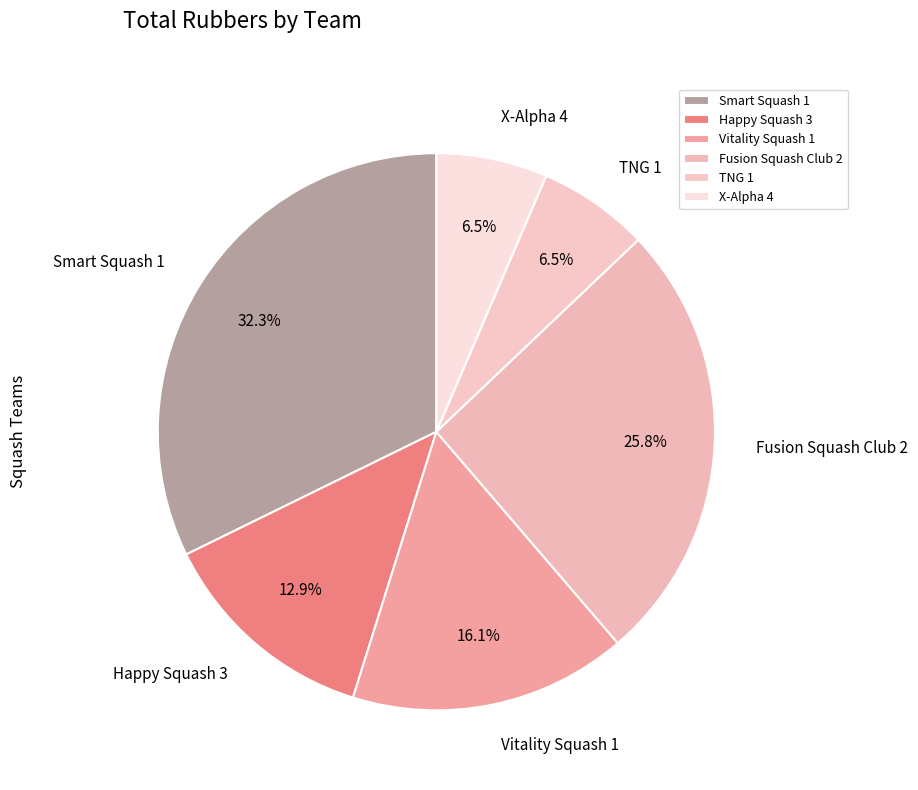

The X-Alpha 4 slice represents 12% of the pie. True or false?

False